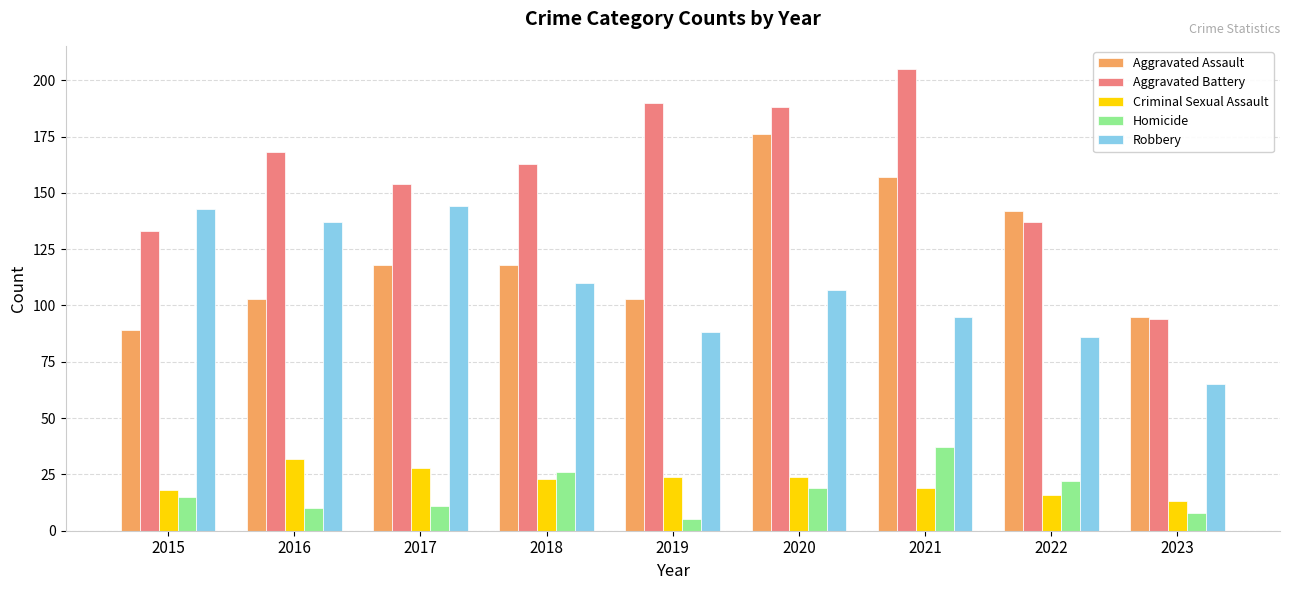

Reading left to right, what are all the values shown in this chart?

Aggravated Assault: 89	103	118	118	103	176	157	142	95
Aggravated Battery: 133	168	154	163	190	188	205	137	94
Criminal Sexual Assault: 18	32	28	23	24	24	19	16	13
Homicide: 15	10	11	26	5	19	37	22	8
Robbery: 143	137	144	110	88	107	95	86	65